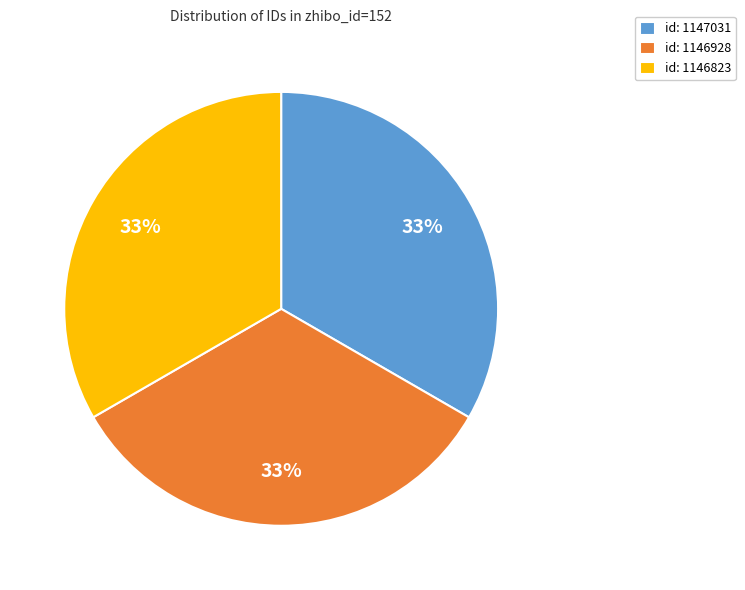

To the nearest percent, what is the combined percentage of id: 1147031 and id: 1146823?

67%